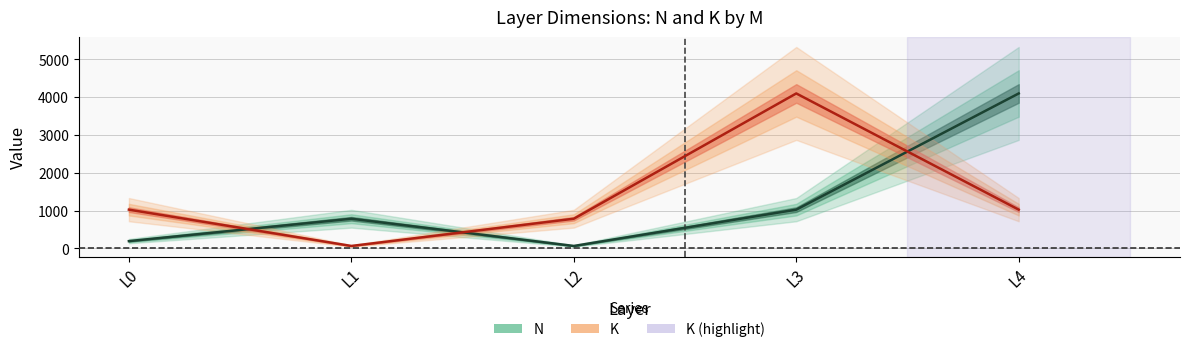

Which has a higher value, L3 or L0?

L3